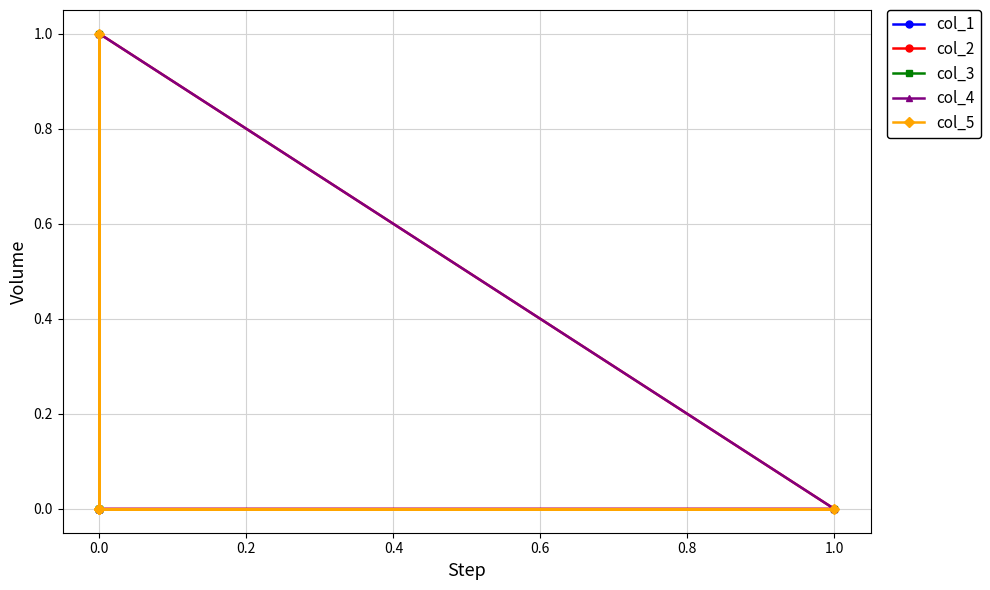

The value of col_3 at 0.2 is 1. True or false?

False